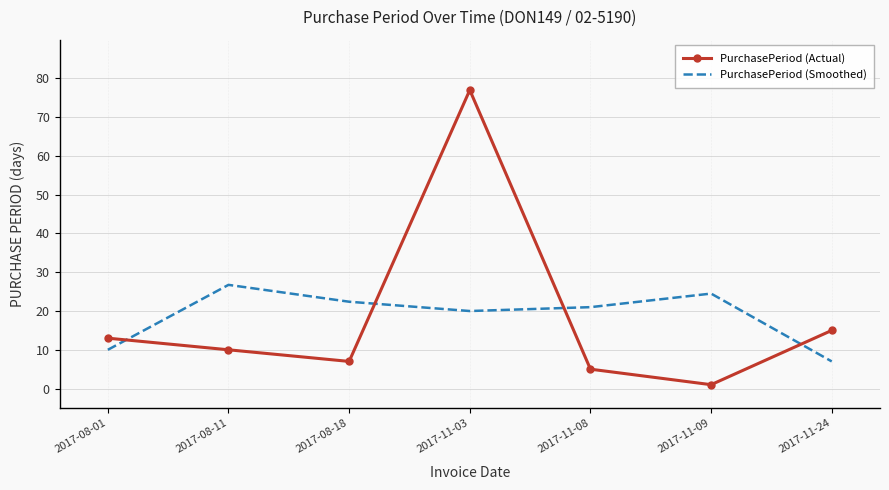

Between 2017-08-01 and 2017-08-11, which series saw the biggest shift?

PurchasePeriod (Smoothed)